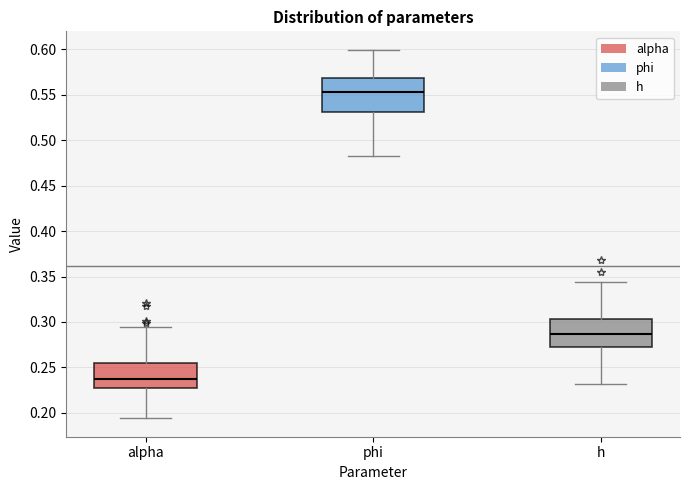

Where does the lower whisker of the box for h end on the y-axis? The values are not printed on the chart, so give them approximately, as read against the axis.

0.230